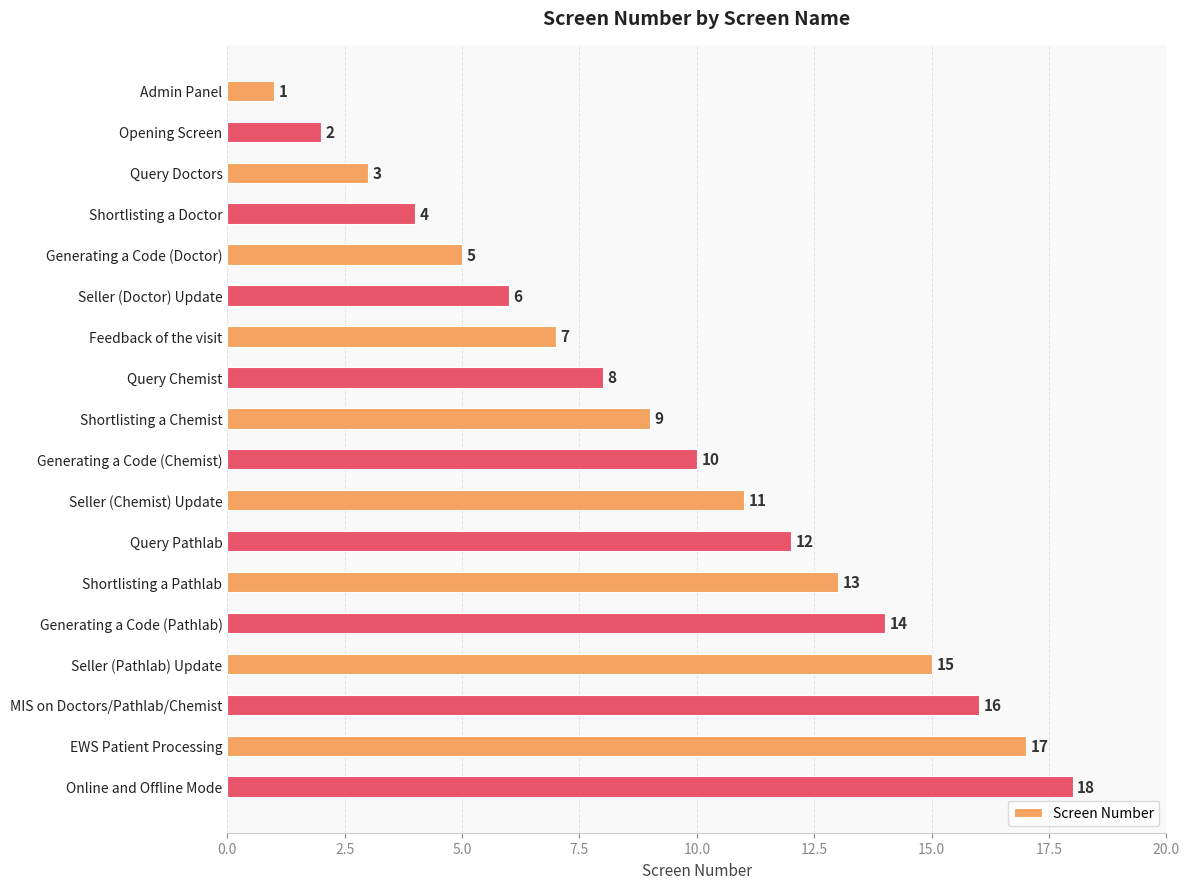

At which label is the value closest to 9?

Shortlisting a Chemist